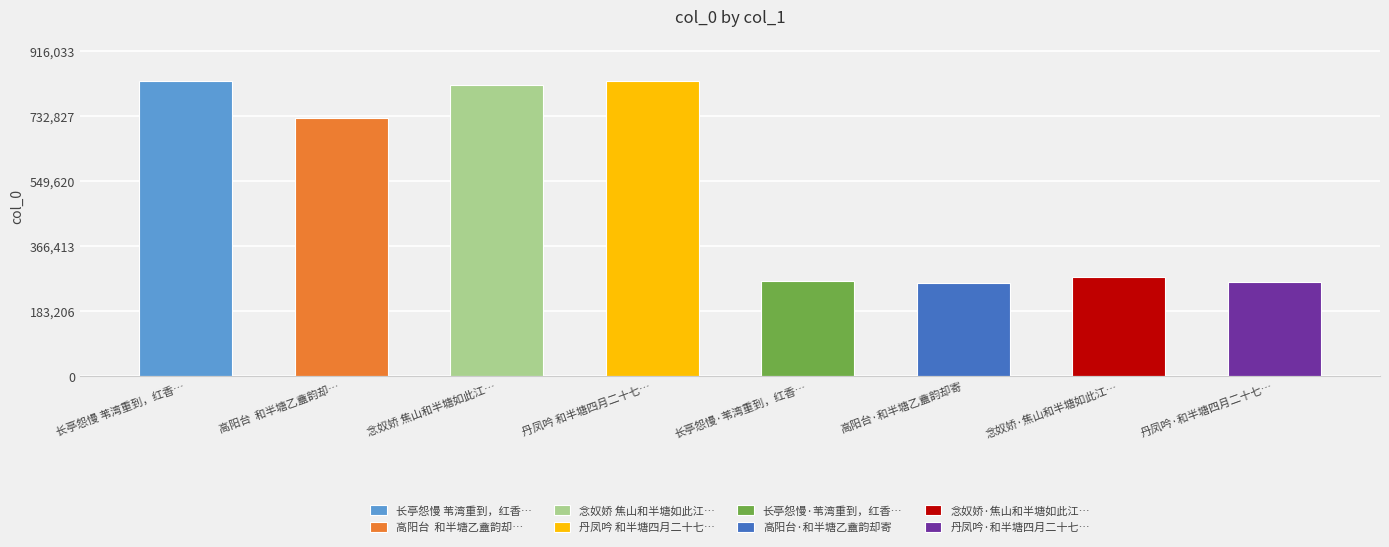

At which category does the chart reach its peak across all series?

丹凤吟 和半塘四月二十七日雨霁之作，依清真韵